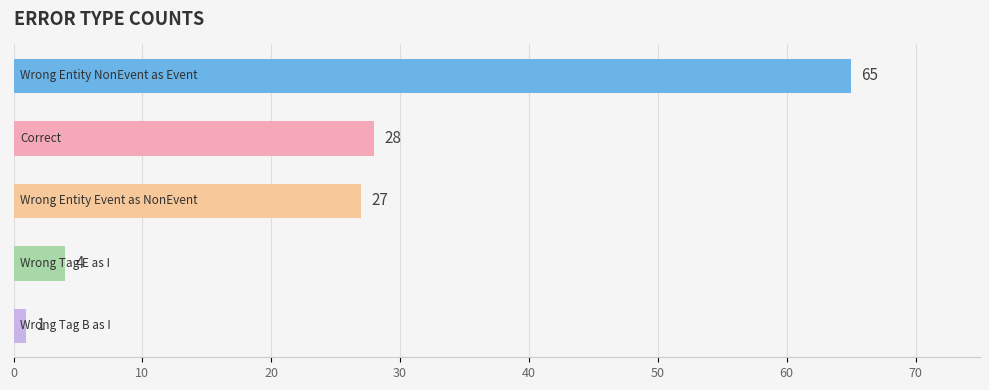

What is the average value?

25